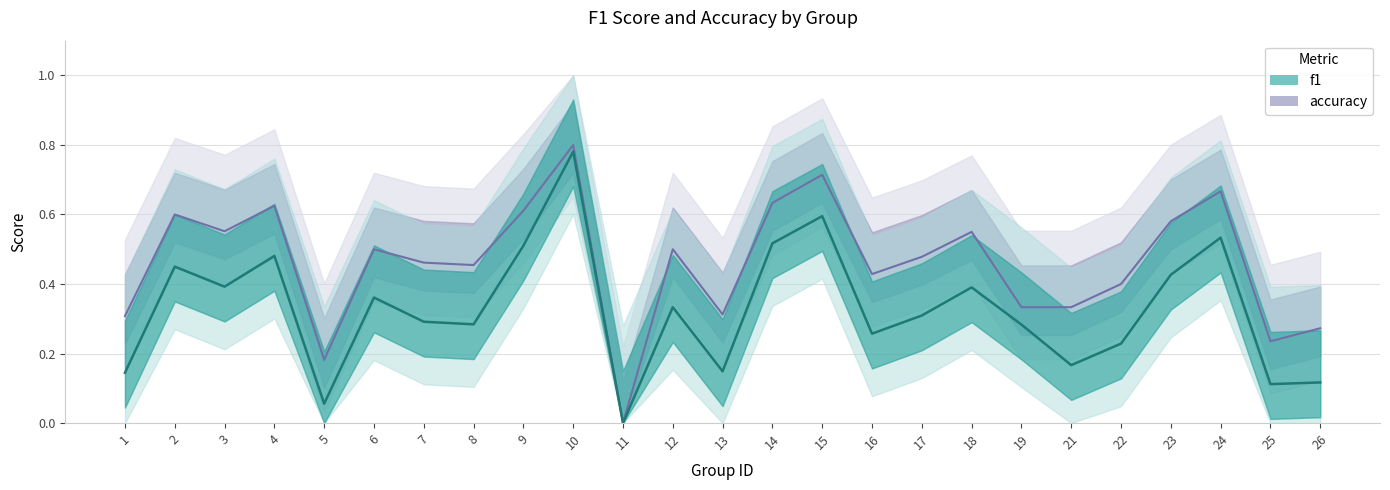

Reading left to right, list all the values displayed in this chart.

f1: 1=0.1	2=0.5	3=0.4	4=0.5	5=0.1	6=0.4	7=0.3	8=0.3	9=0.5	10=0.8	11=0.0	12=0.3	13=0.1	14=0.5	15=0.6	16=0.3	17=0.3	18=0.4	19=0.3	21=0.2	22=0.2	23=0.4	24=0.5	25=0.1	26=0.1
accuracy: 1=0.3	2=0.6	3=0.6	4=0.6	5=0.2	6=0.5	7=0.5	8=0.5	9=0.6	10=0.8	11=0.0	12=0.5	13=0.3	14=0.6	15=0.7	16=0.4	17=0.5	18=0.6	19=0.3	21=0.3	22=0.4	23=0.6	24=0.7	25=0.2	26=0.3